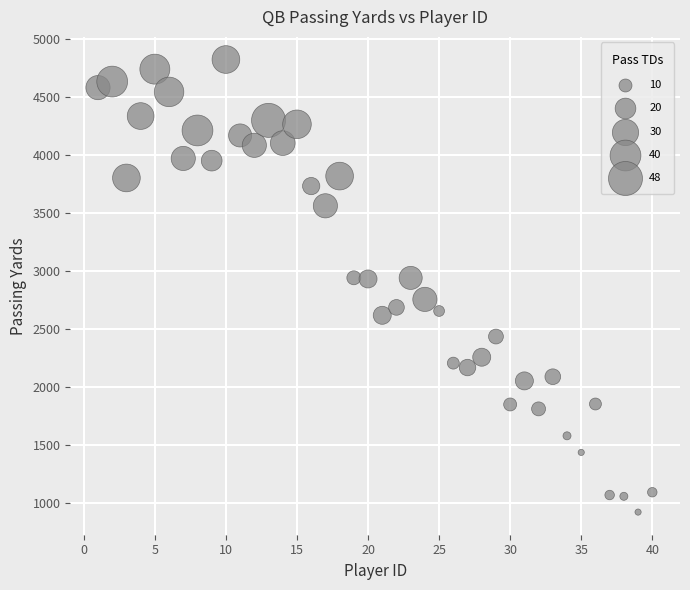

What is the range of X values (max minus min)?

39